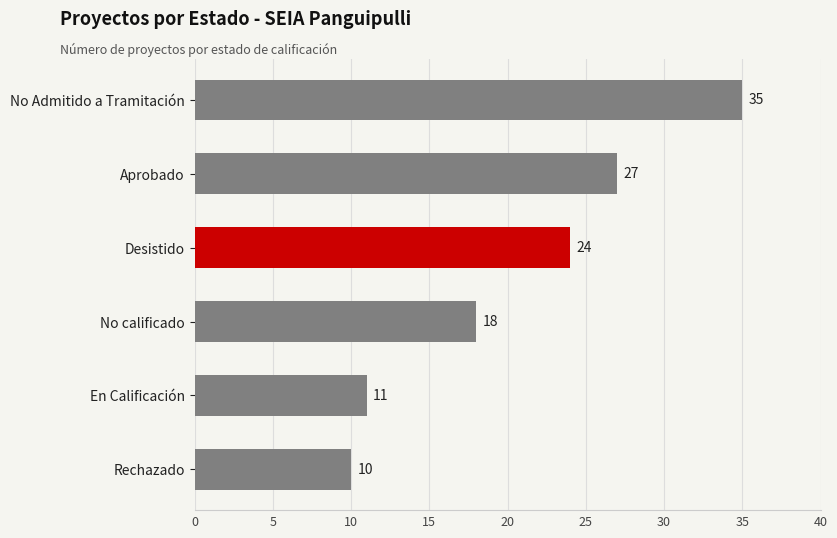

Approximately how many times larger is the value at No Admitido a Tramitación compared to Aprobado?

1.3